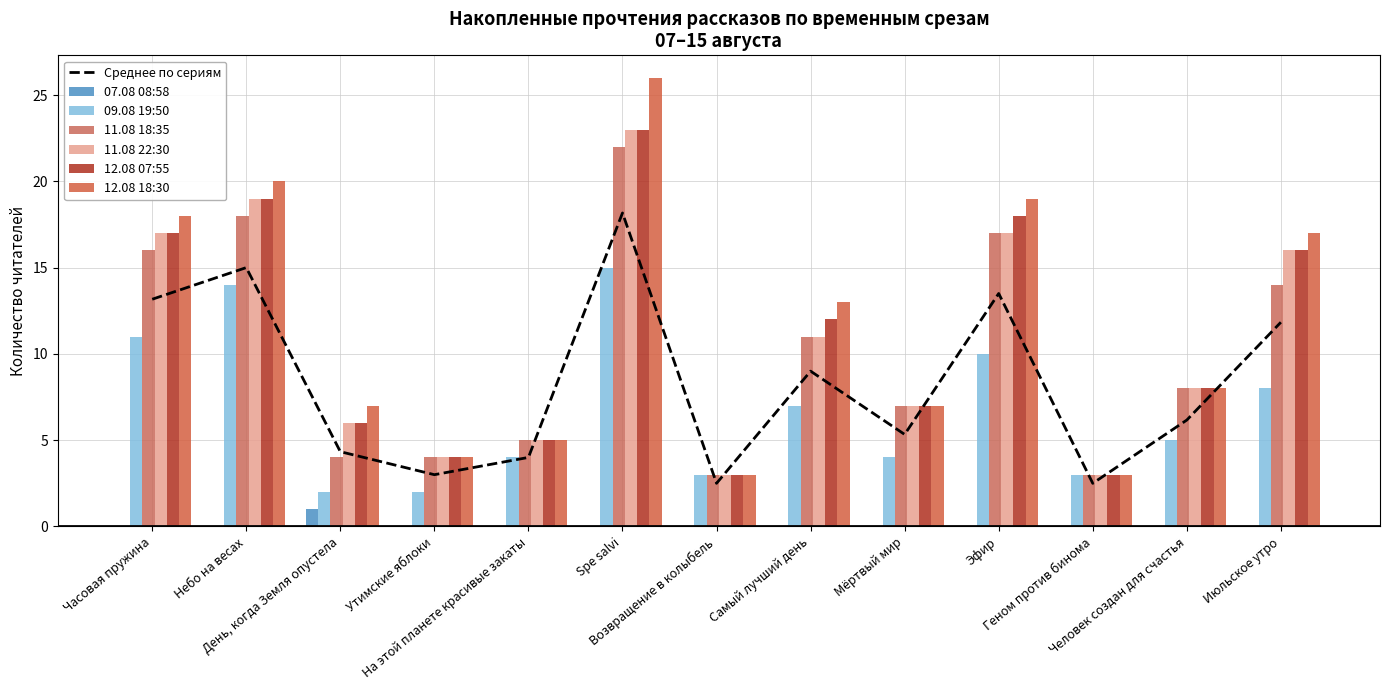

How many data points in 12.08 18:30 are above 8?

6